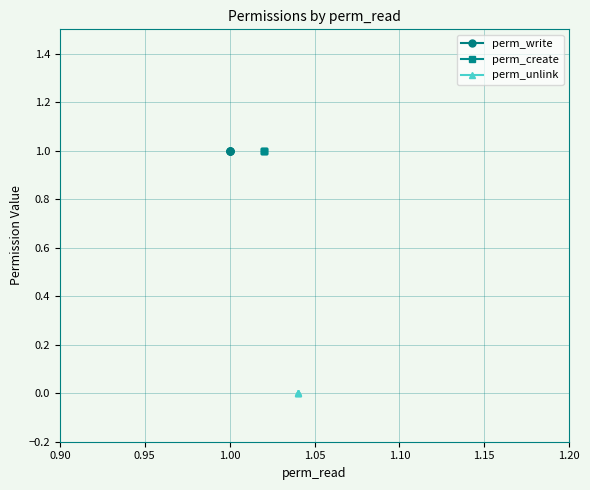

Rank the series at 0.90 from highest to lowest value.

perm_write, perm_create, perm_unlink